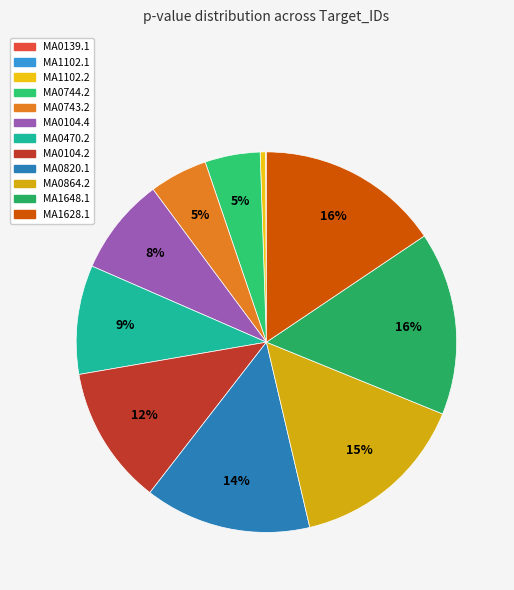

Combined, do MA0820.1 and MA1628.1 account for over 50%?

No